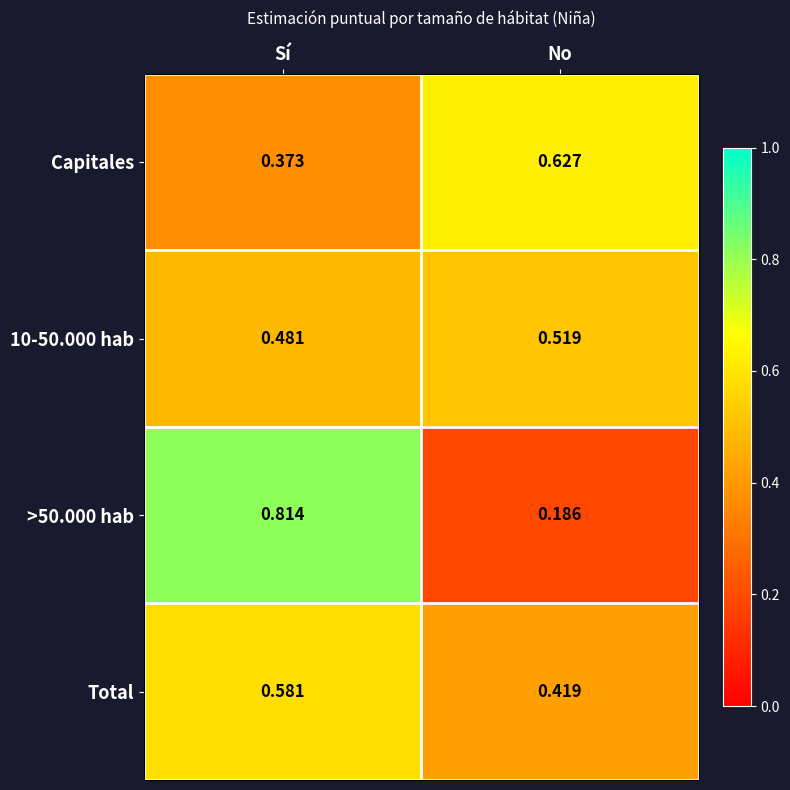

Rank the categories by 10-50.000 hab value from highest to lowest.

No, Sí